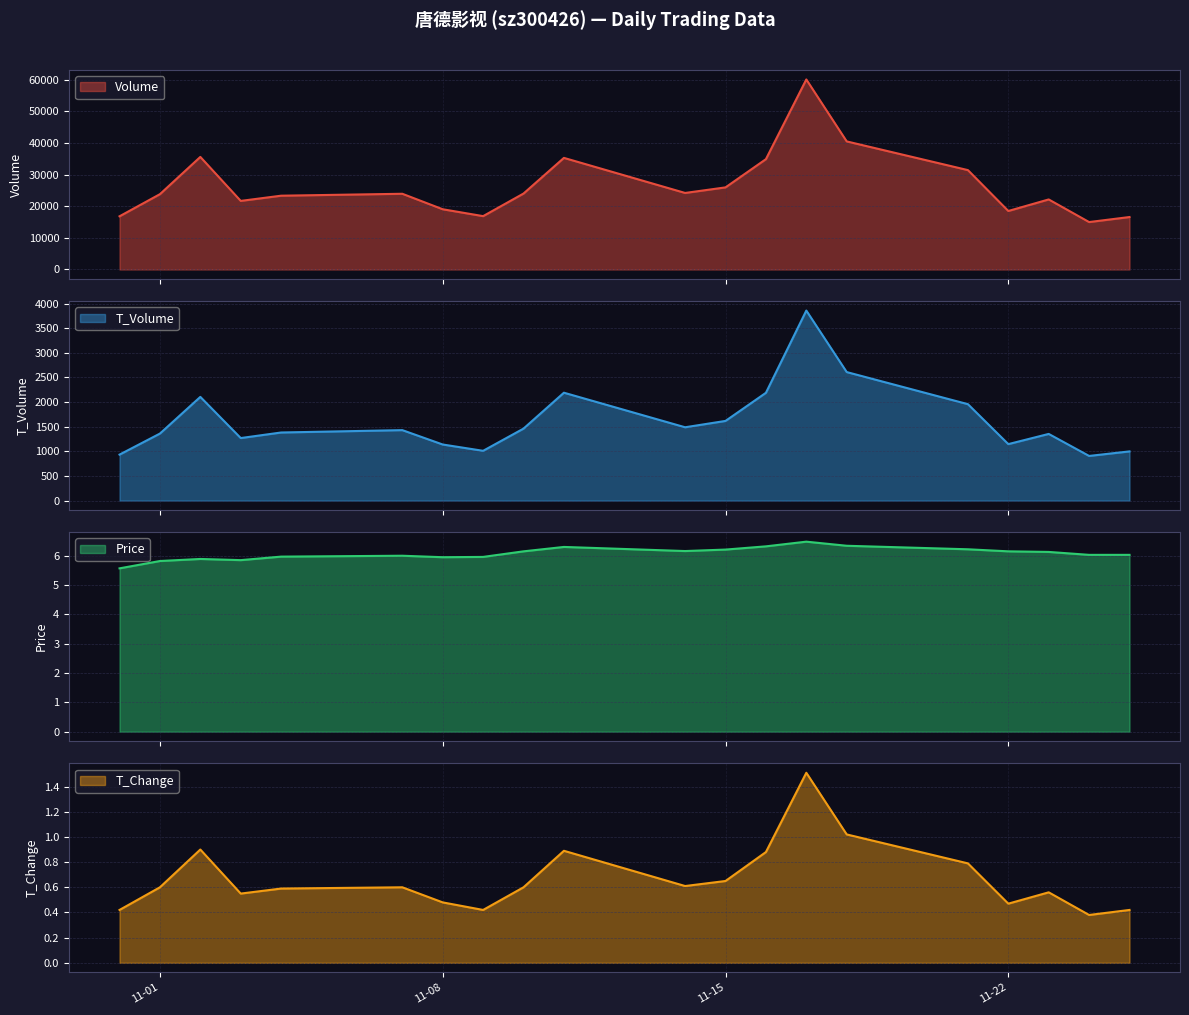

True or false: price has more than 2 interior local peaks.

True